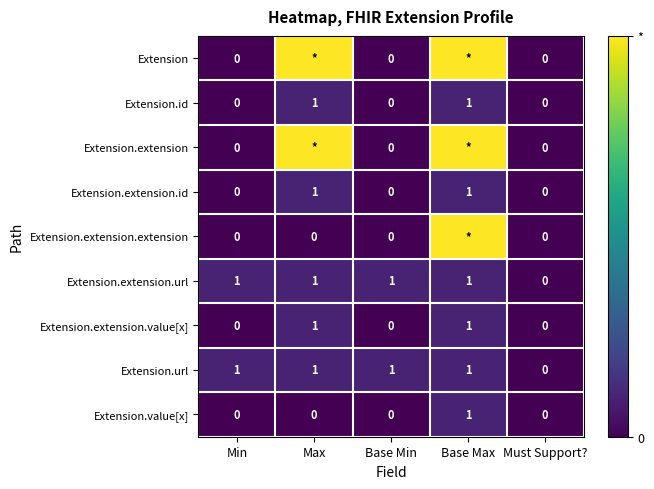

Count the Extension.value[x] values in the range 0 to 1.

5